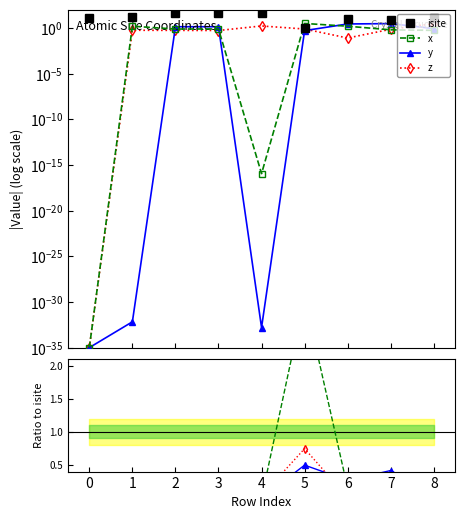

What are all the series names shown in the legend?

isite, x, y, z